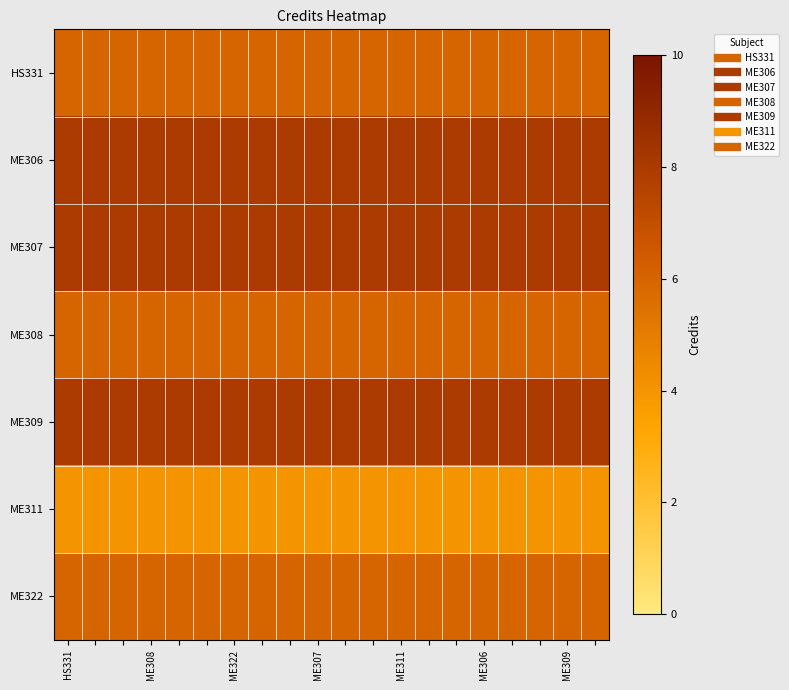

Rank the series by their maximum value, from lowest to highest.

ME311, HS331, ME308, ME322, ME306, ME307, ME309